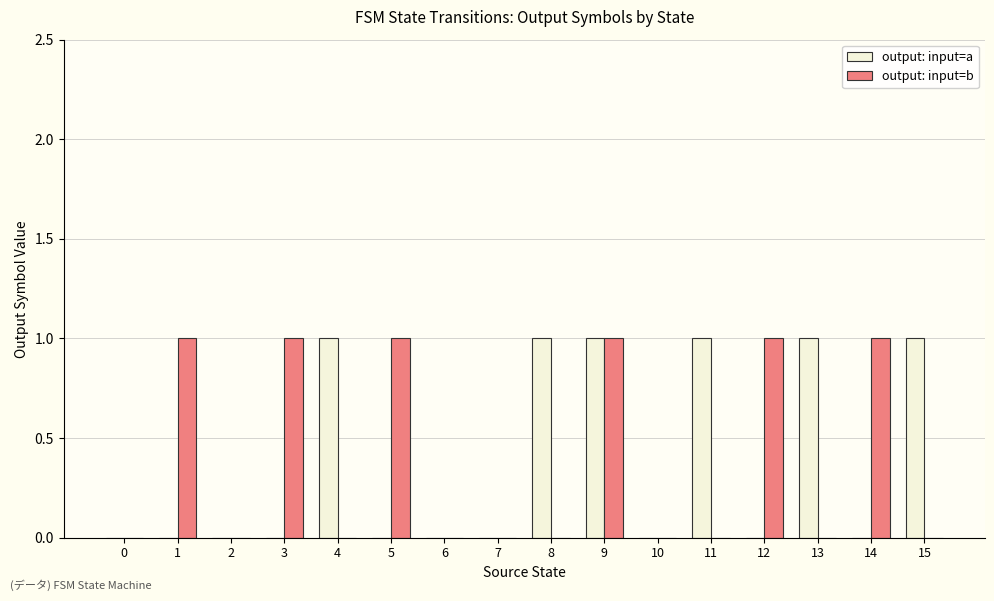

What is the total value across all series at 5?

1